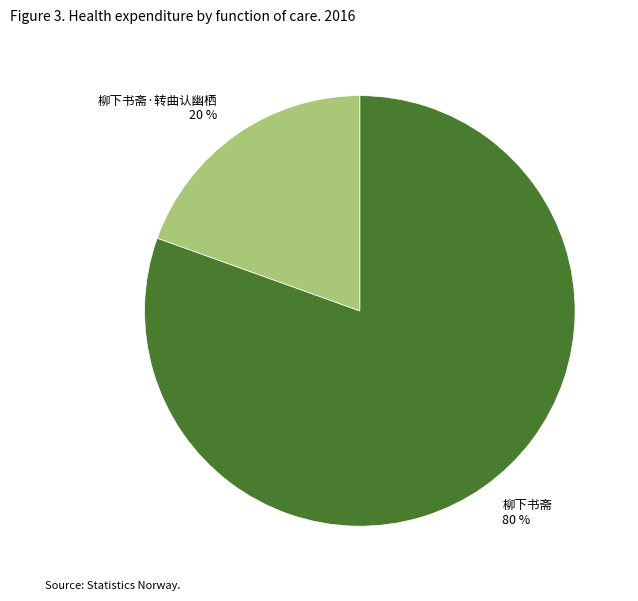

Does 柳下书斋 account for over 50% of the chart?

Yes